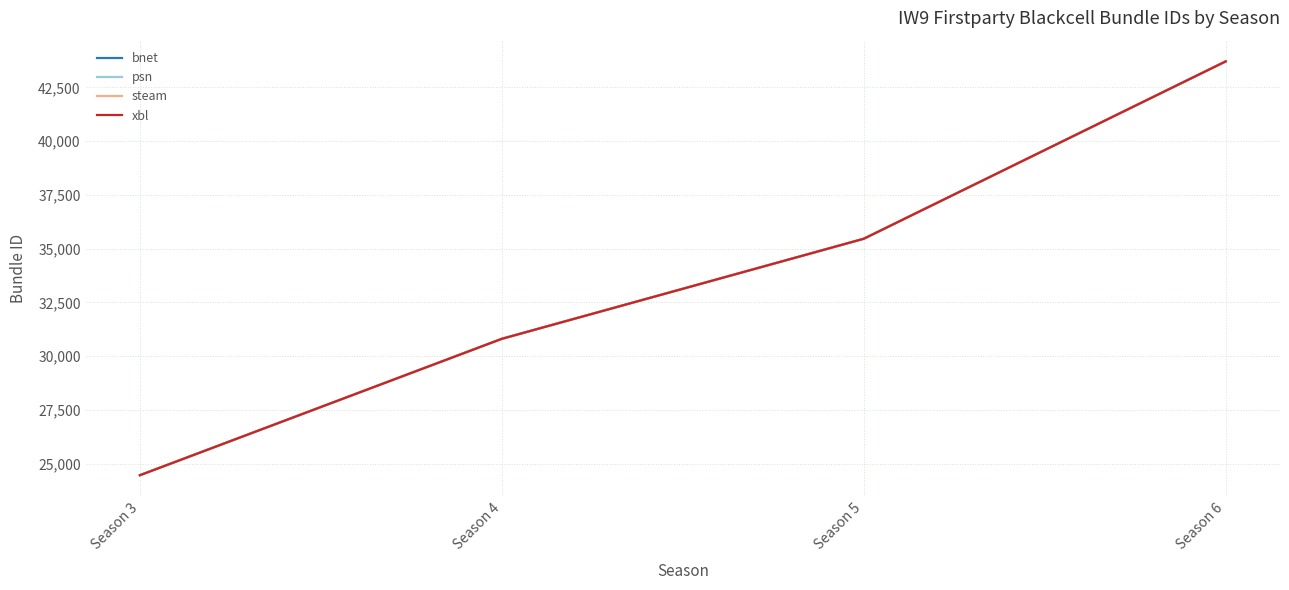

Where is bnet nearest to the value 34087?

Season 5